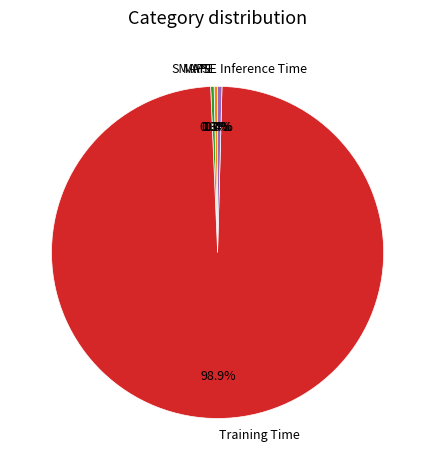

What percentage is the Training Time slice, to the nearest percent?

99%